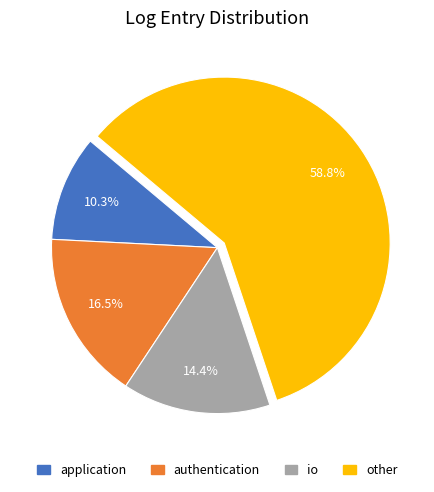

Rank the categories by value from lowest to highest.

application, io, authentication, other